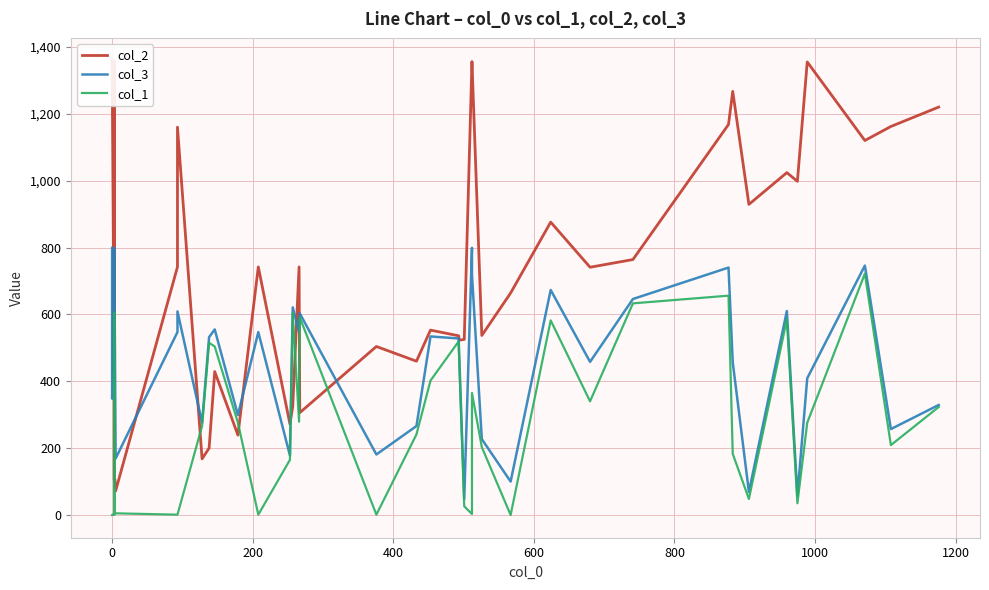

What is the difference between the second highest and minimum values in the col_2 series?

1287